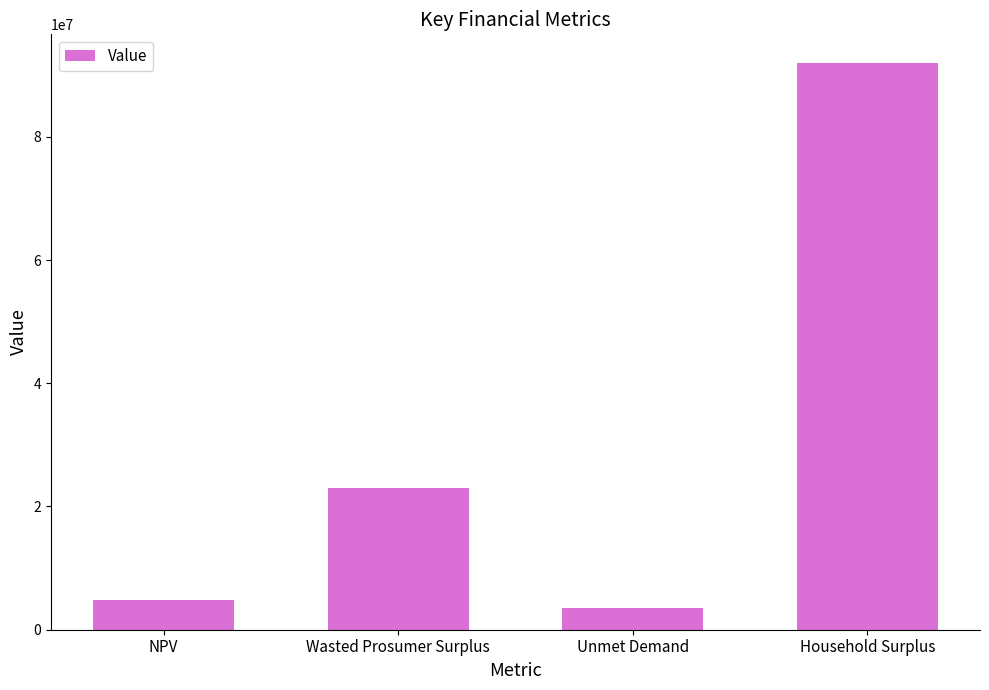

What position from the left is NPV?

1